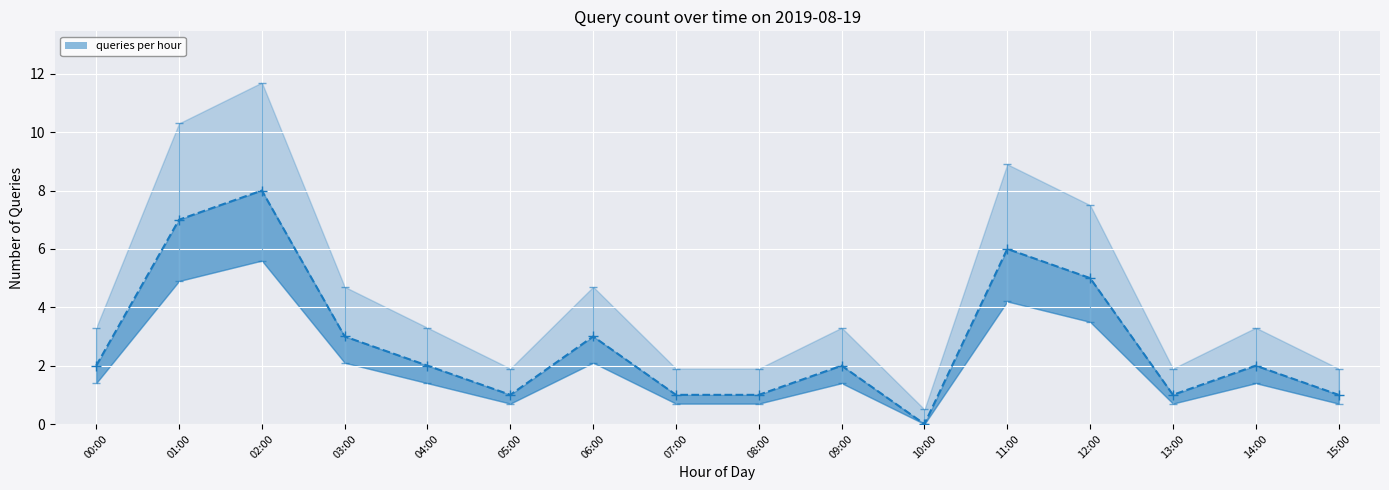

Where is the data nearest to the value 4?

03:00